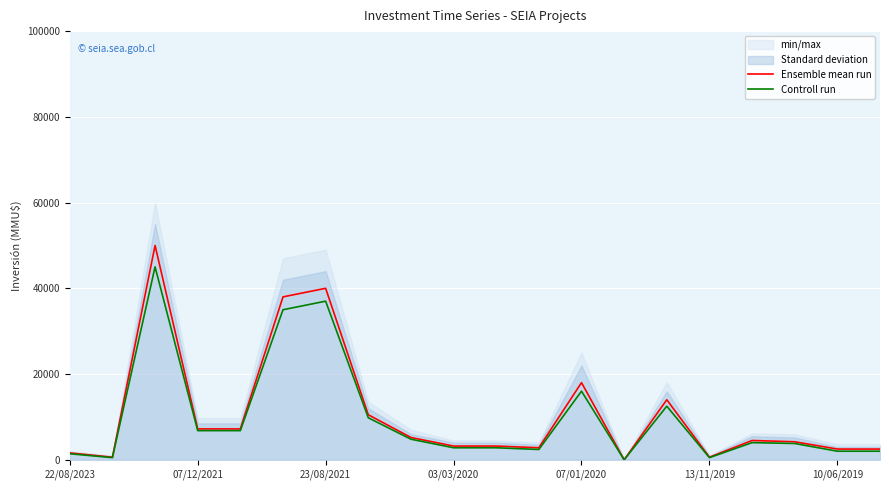

Where is Ensemble mean run nearest to the value 25000?

07/01/2020